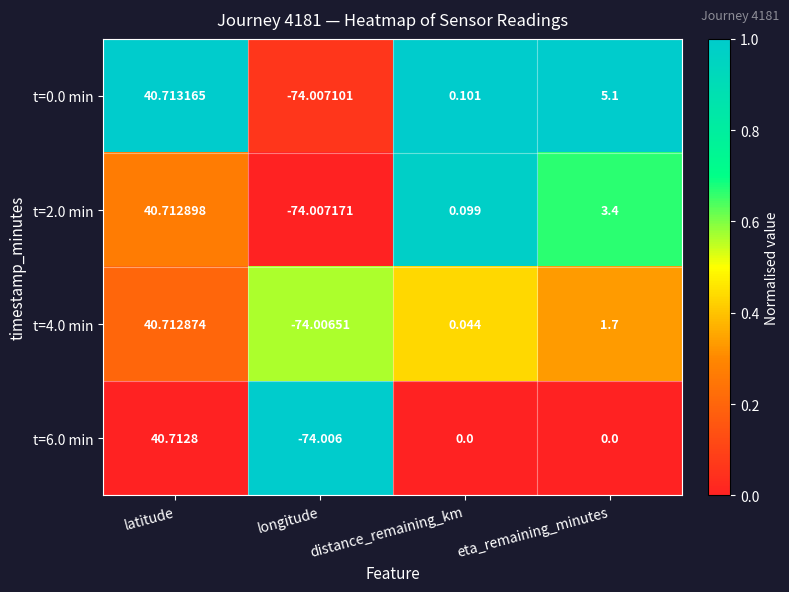

Is the value of t=4.0 min at distance_remaining_km greater than the value of t=6.0 min at distance_remaining_km?

Yes